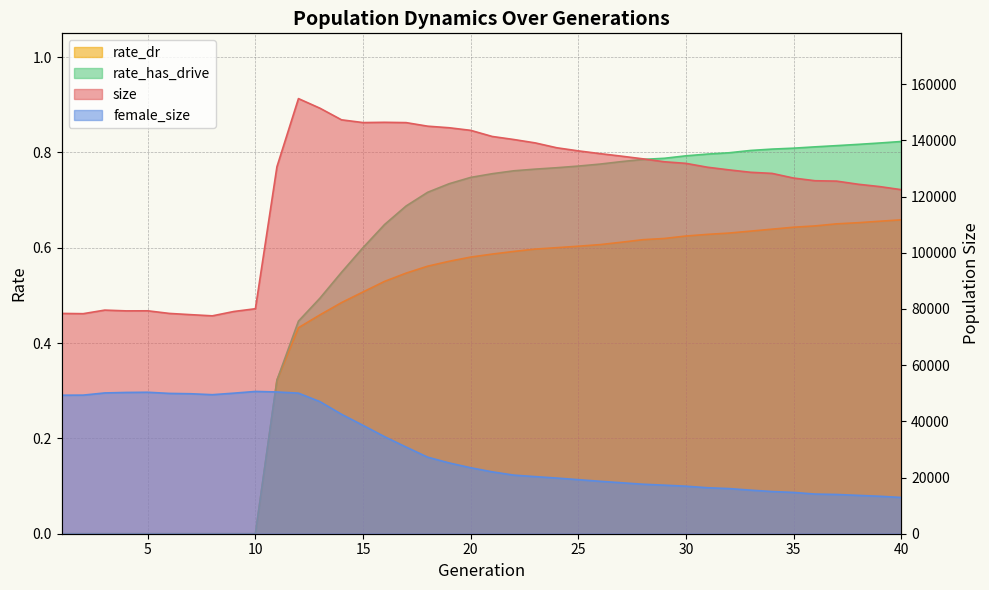

True or false: size and female_size cross at least once.

False